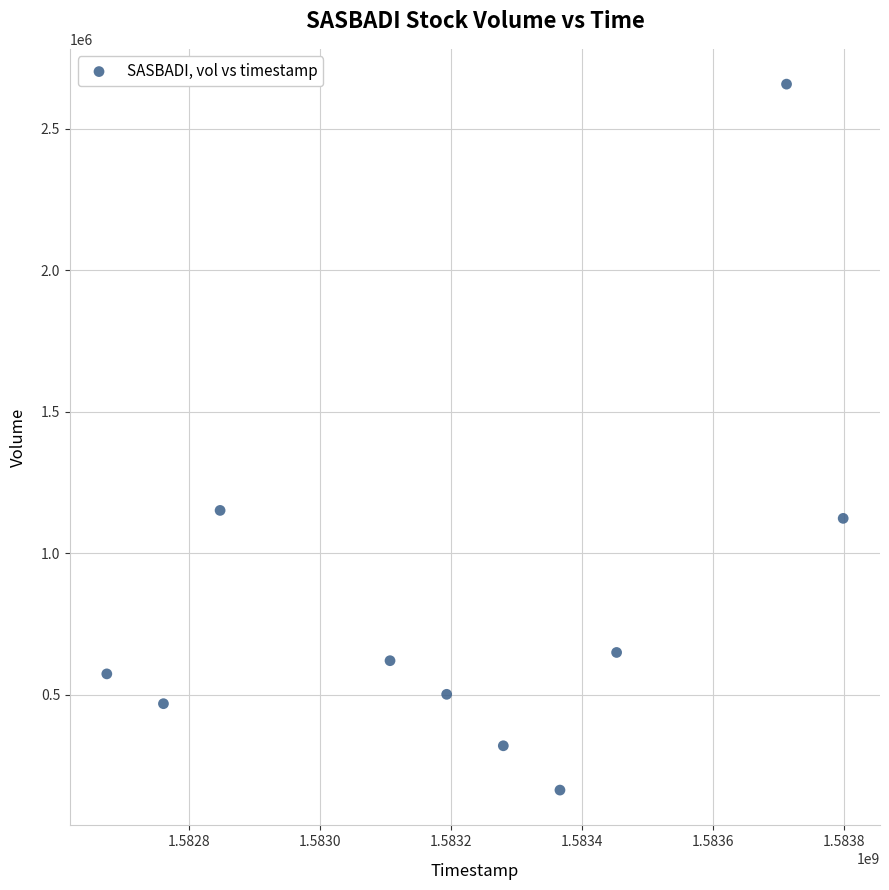

What Y value in the scatter plot is closest to 1409600?

1150600